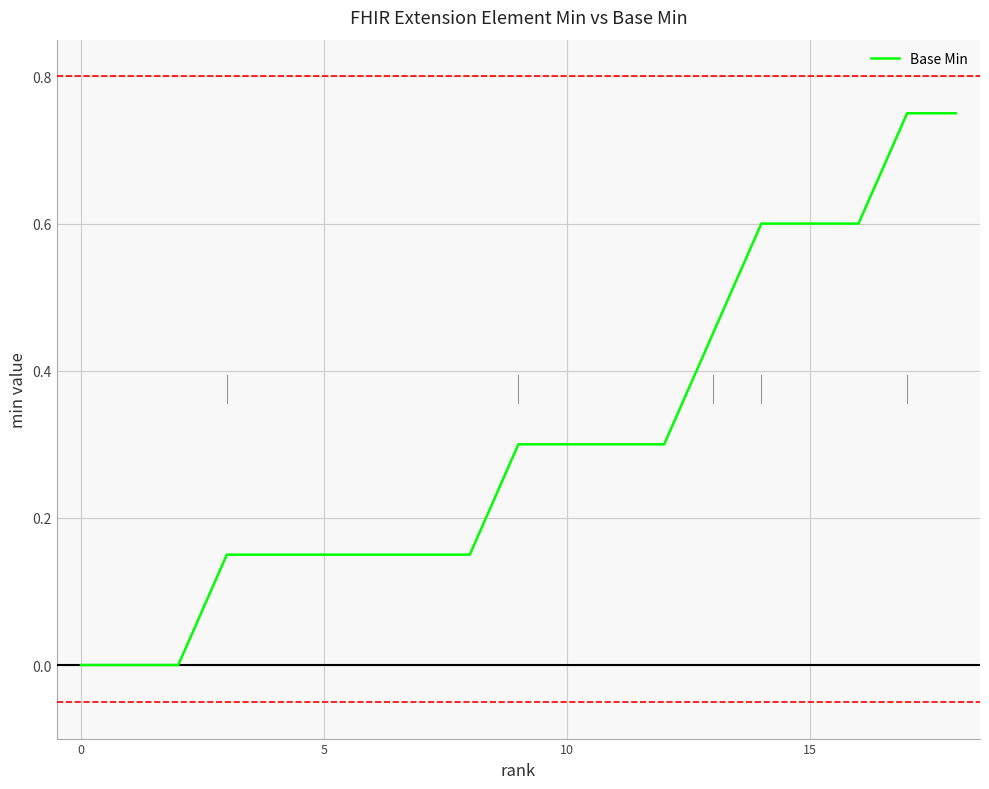

Is it true that the value at 15 is 0.3?

False